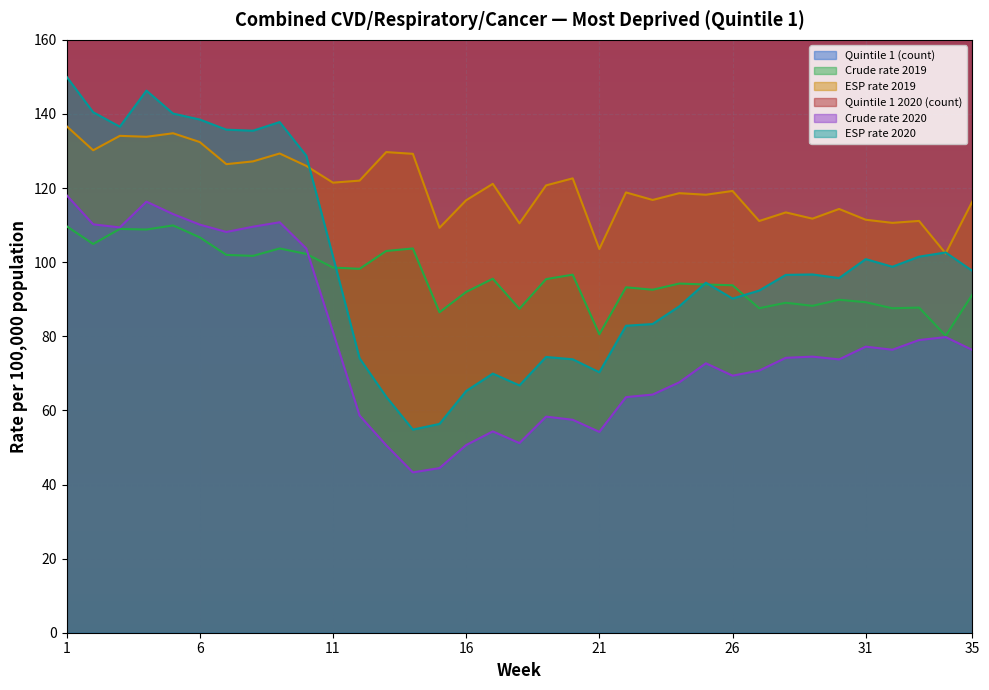

Read the ESP rate 2019 value at 3.

134.1